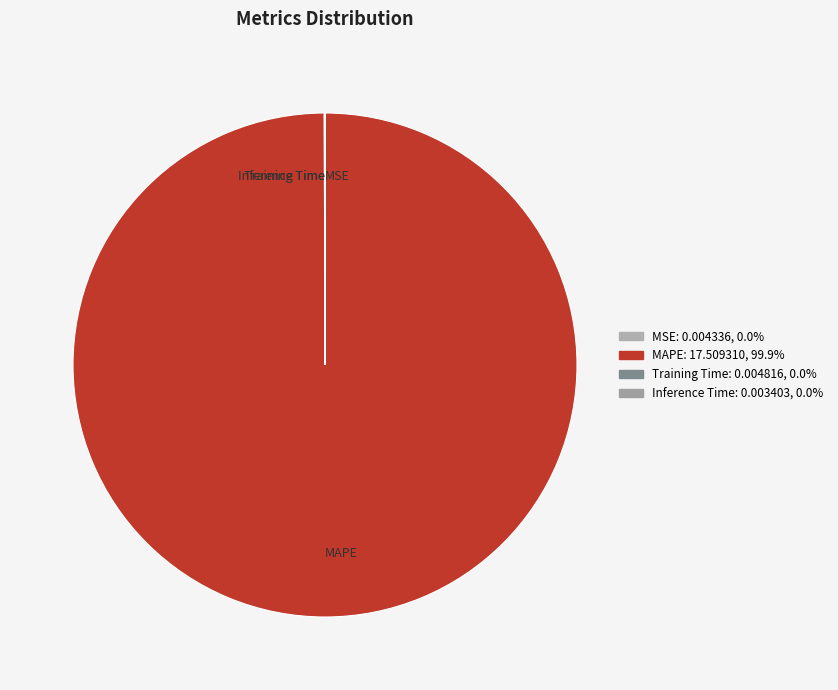

How many slices are in this pie chart?

4